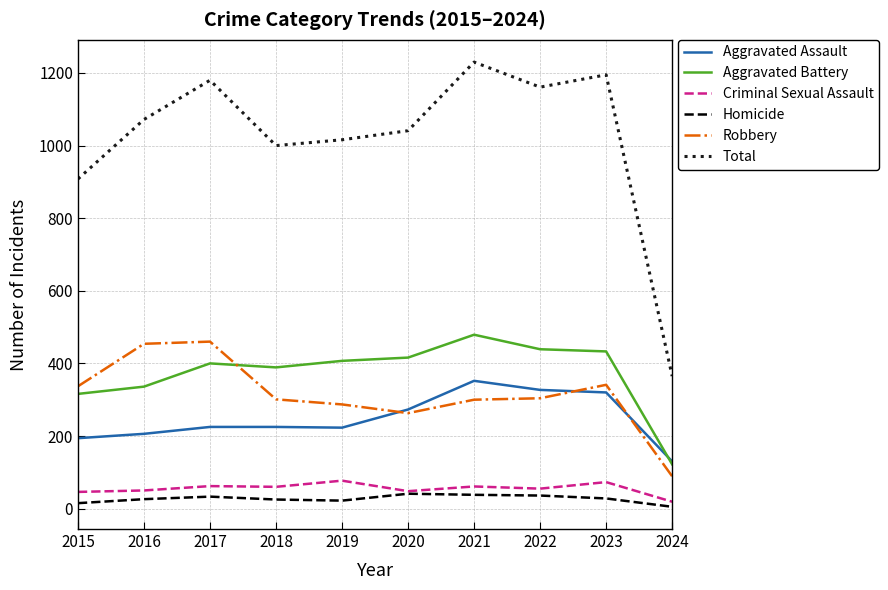

Which series has the largest total across all categories?

Total